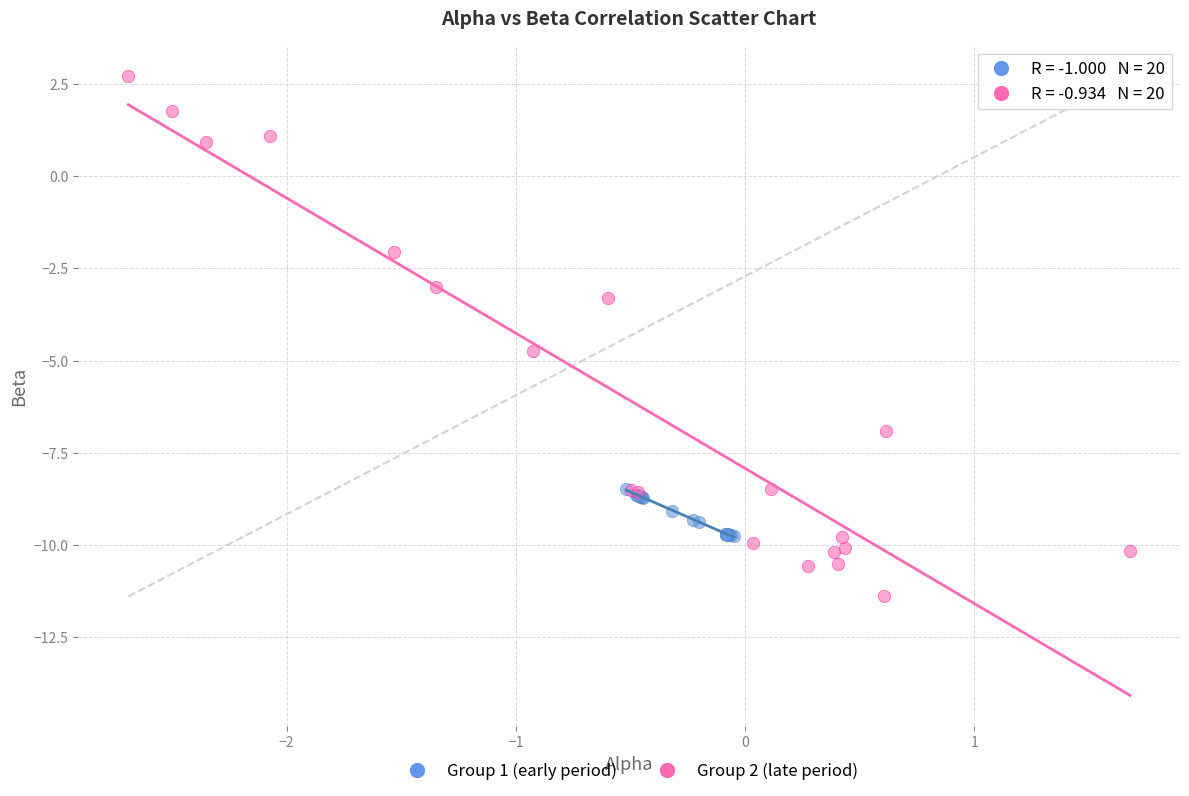

Which series contains the lowest Y value?

Group 2 (late period)